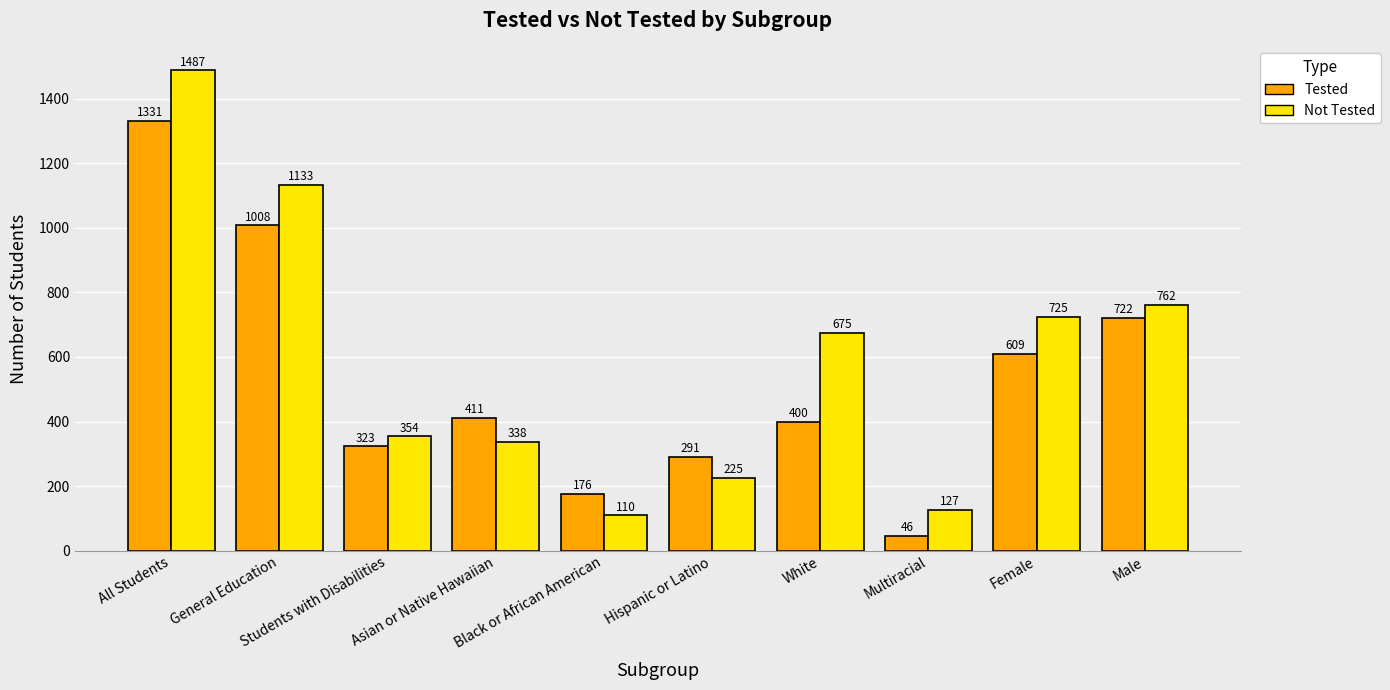

What is the total value across all series at White?

1075